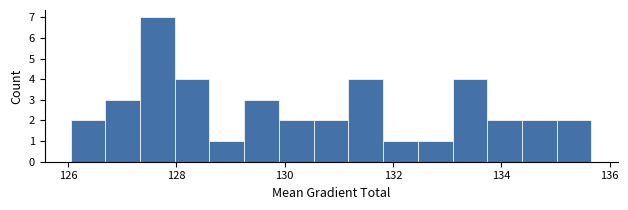

Around what value on the x-axis is the tallest bar? Give the approximate position of its centre, as read against the axis.

127.6